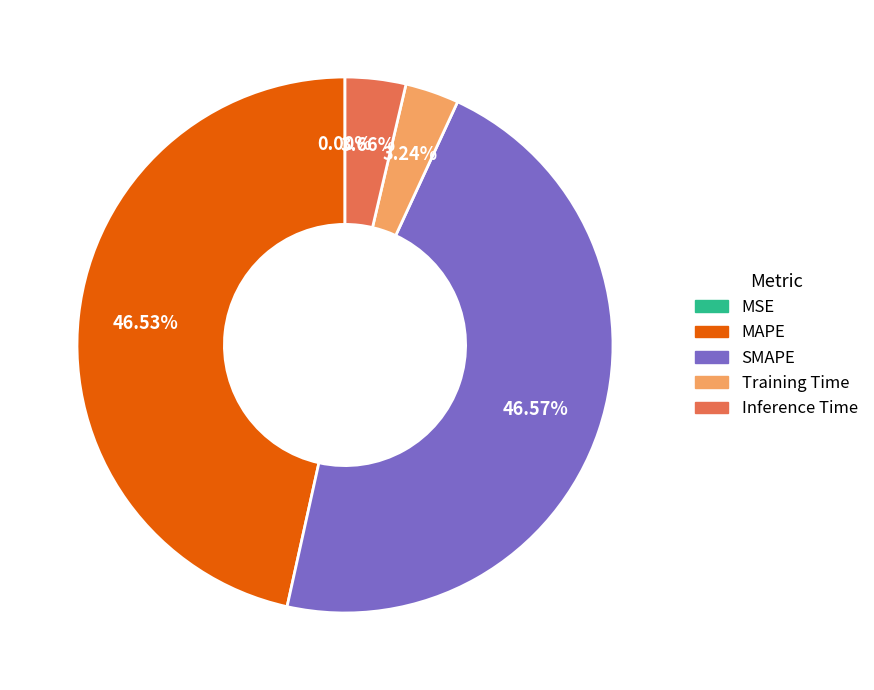

To the nearest percent, what portion does Training Time represent?

3%